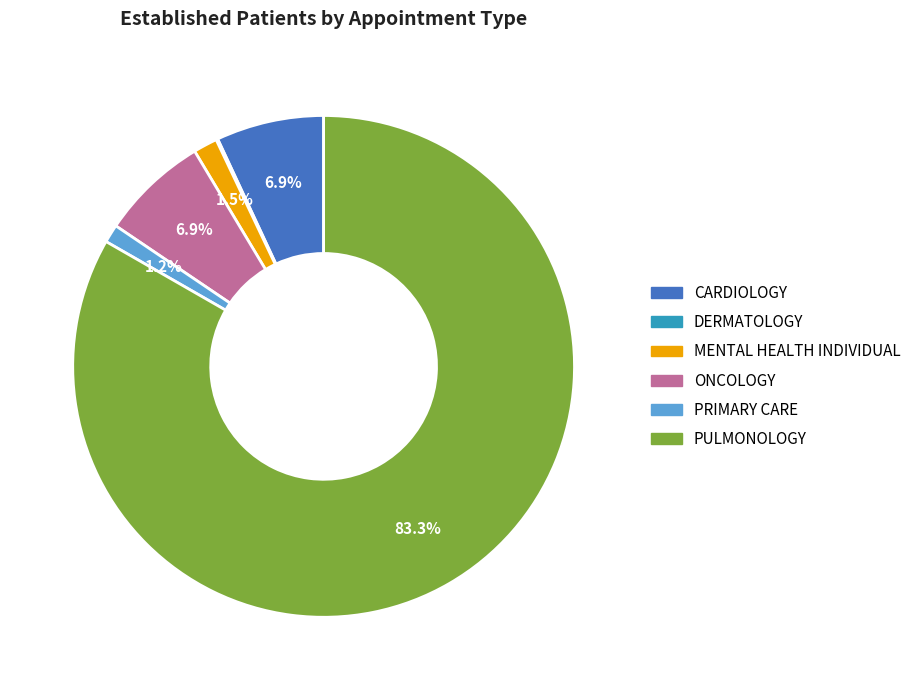

What is the majority slice?

PULMONOLOGY